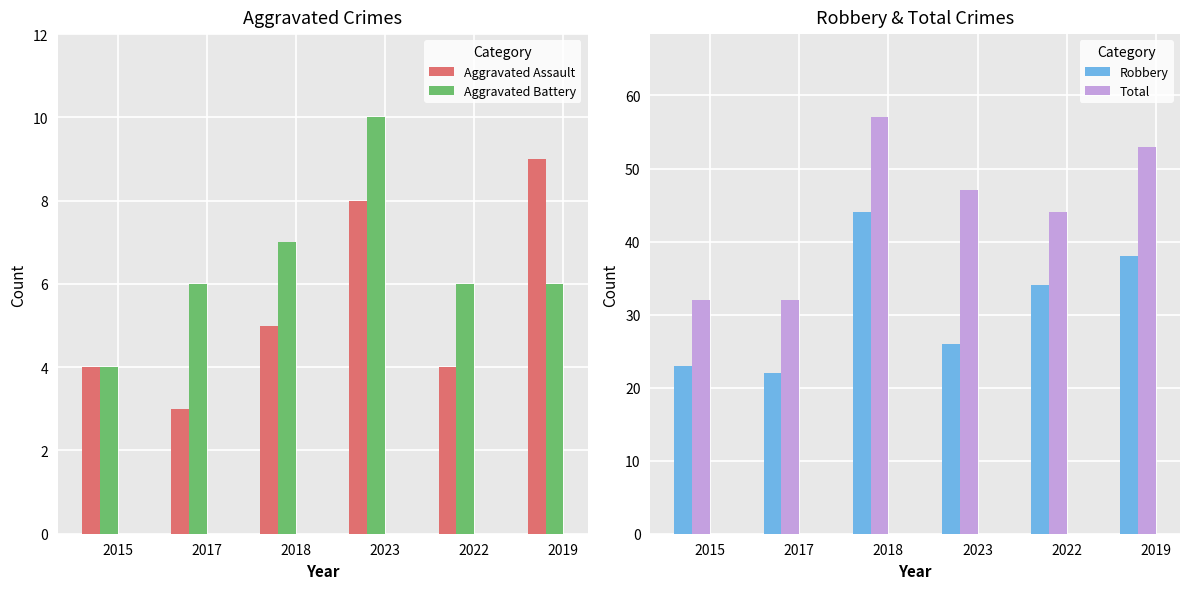

Reading left to right, extract all data points from this chart.

Aggravated Assault: 4	3	5	8	4	9
Aggravated Battery: 4	6	7	10	6	6
Robbery: 23	22	44	26	34	38
Total: 32	32	57	47	44	53